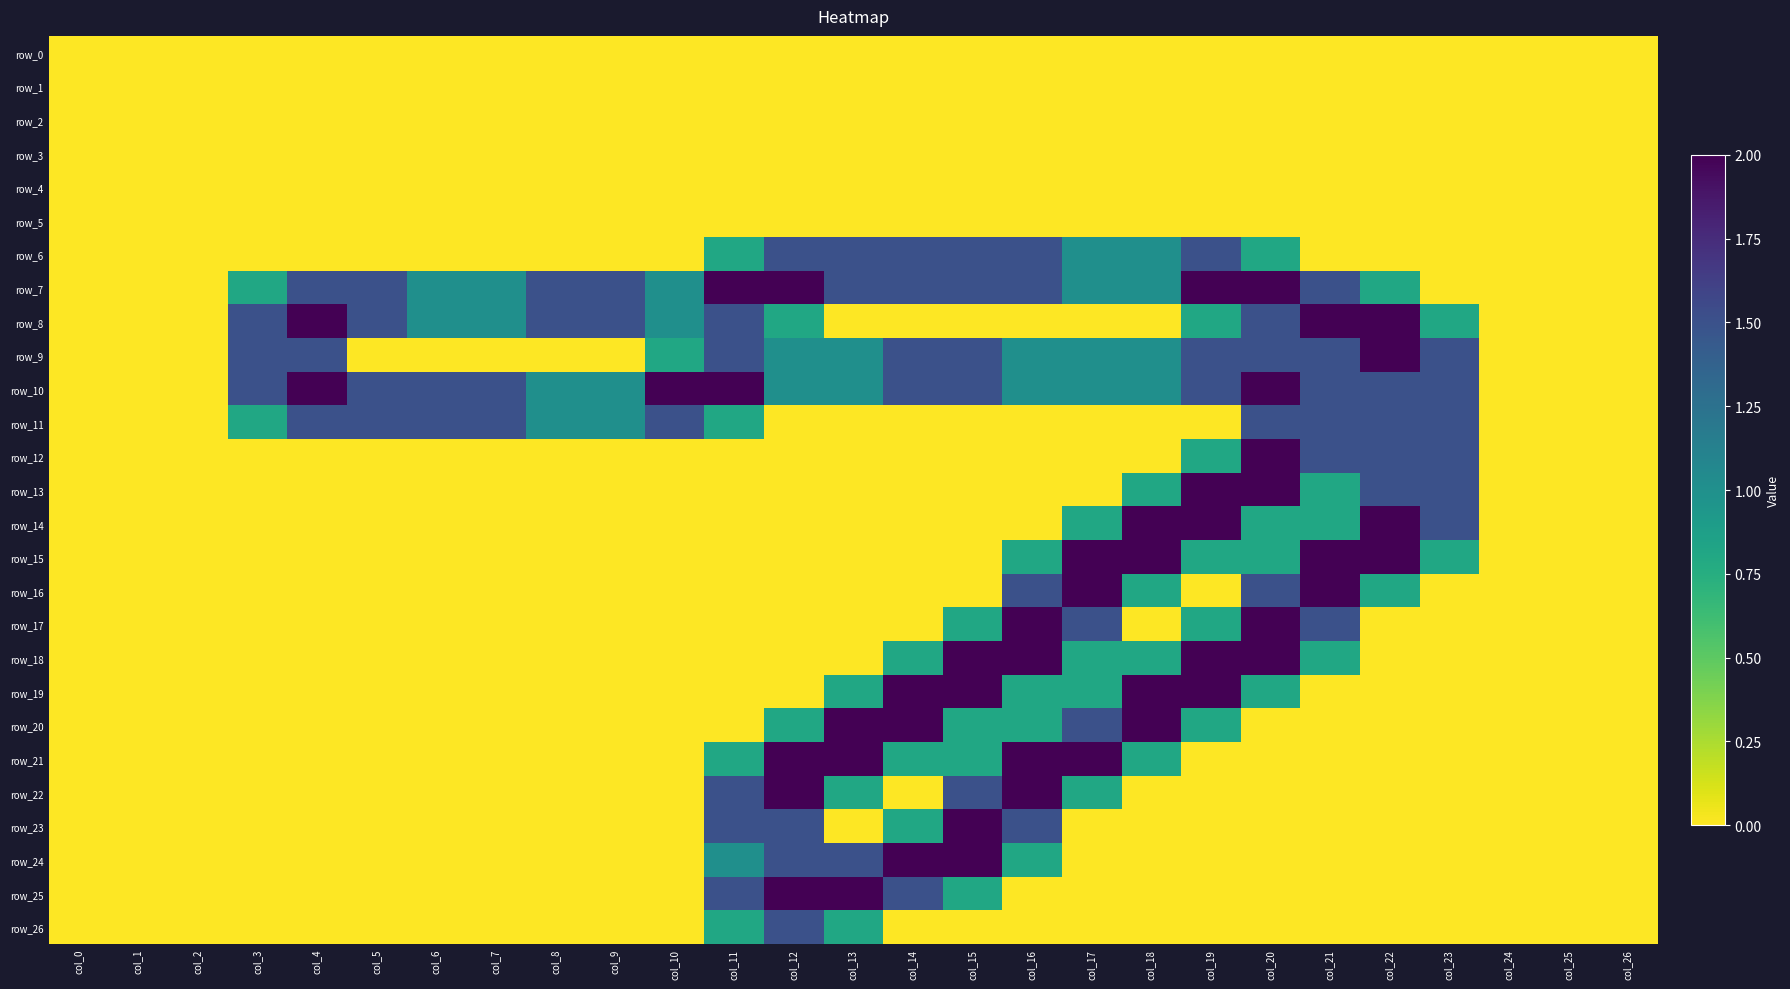

Which series has the largest total across all categories?

row_10